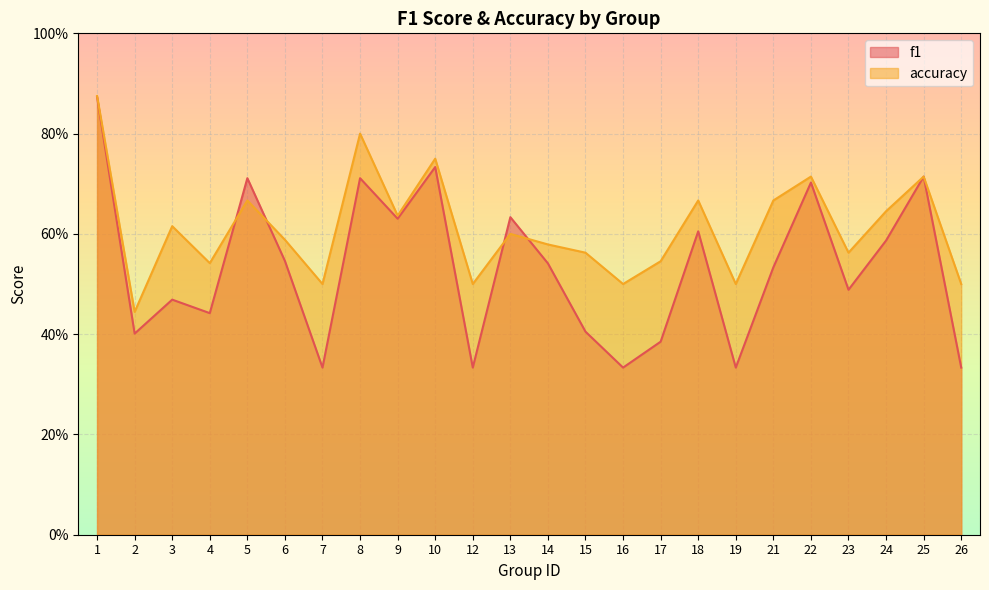

Which has a higher value, 24 or 9?

9